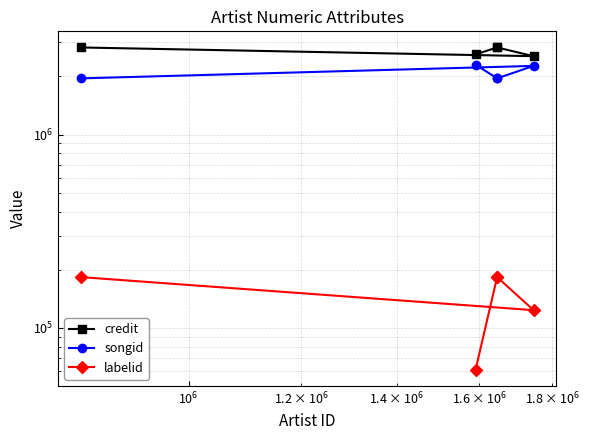

True or false: songid has a value of 2768646 at $\mathdefault{10^{5}}$.

False